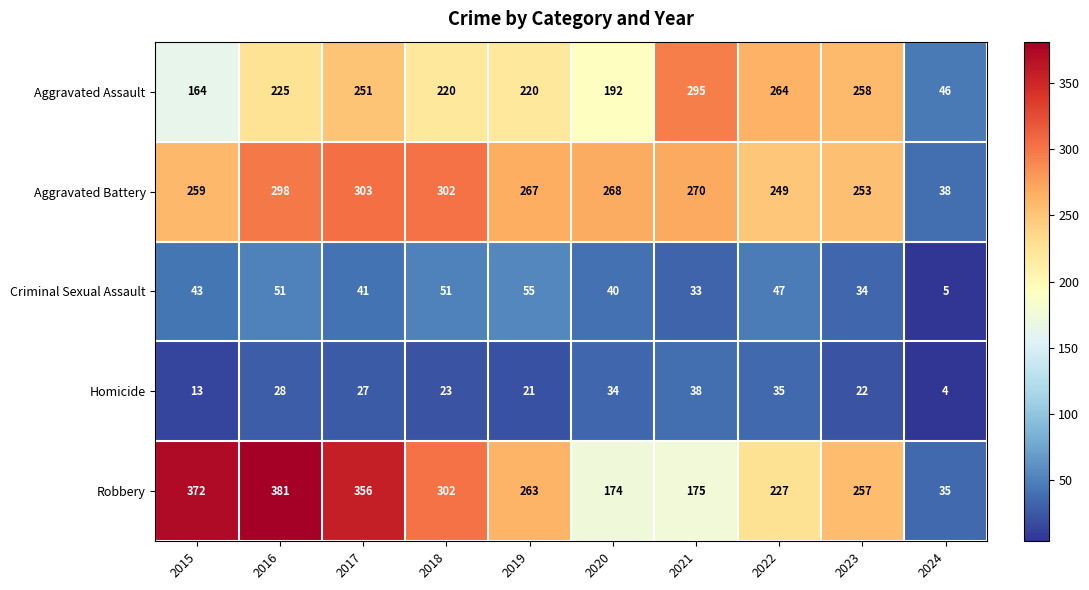

What is the difference between the maximum and minimum values in the Criminal Sexual Assault series?

50